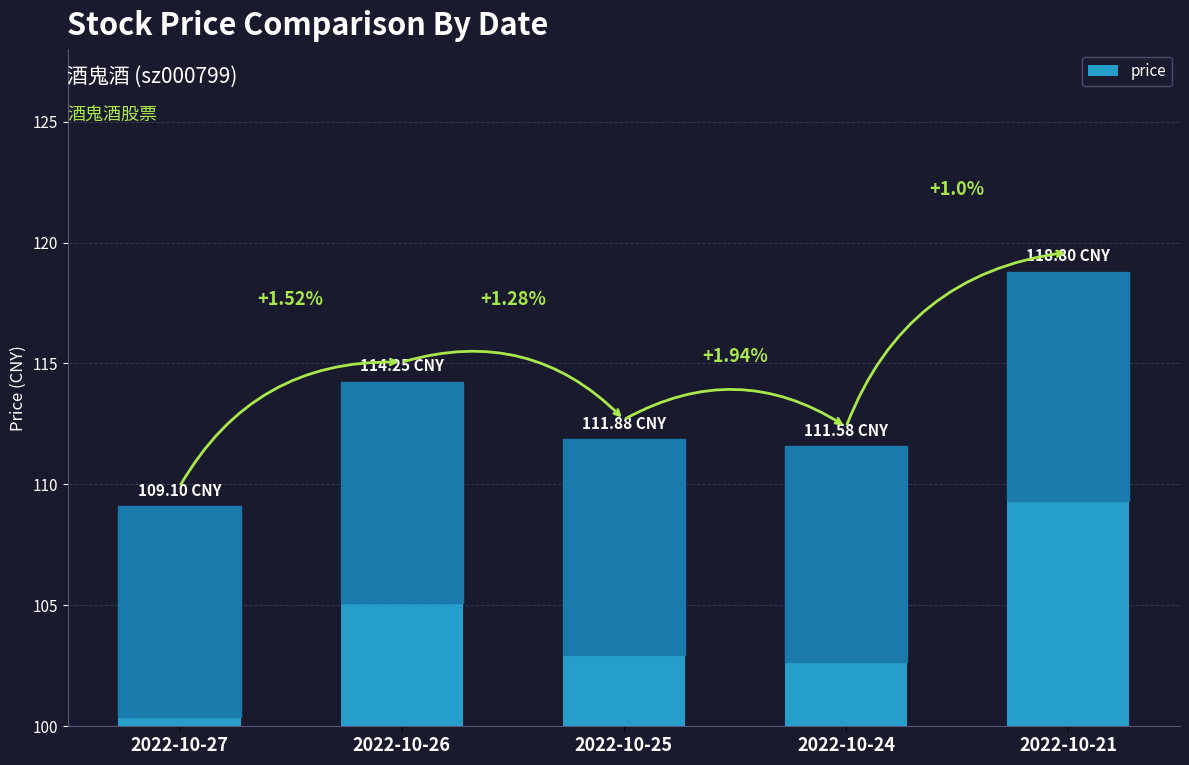

Are the bars horizontal?

No